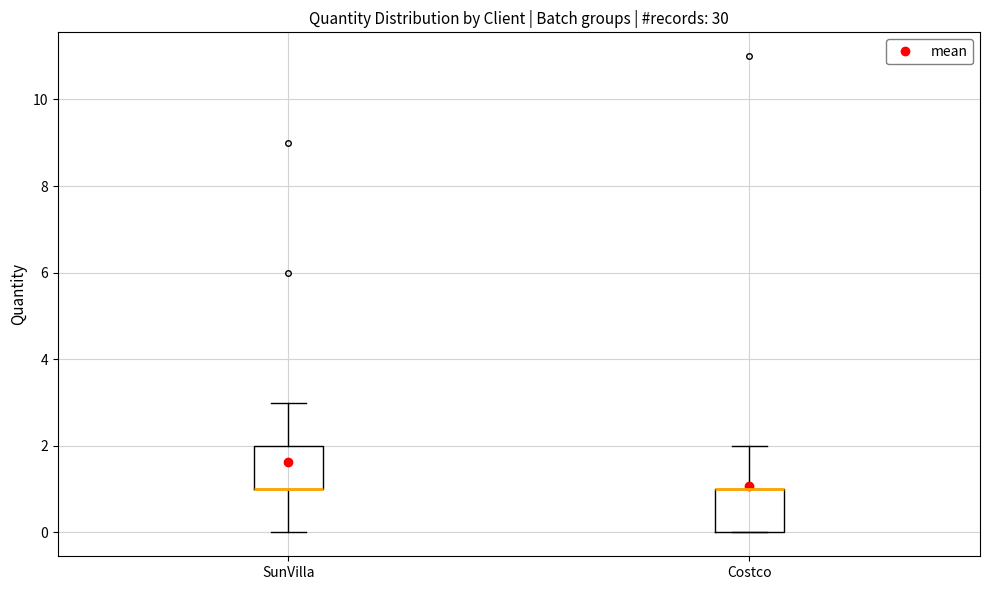

Where is the upper edge of the box for SunVilla on the y-axis? The values are not printed on the chart, so give them approximately, as read against the axis.

2